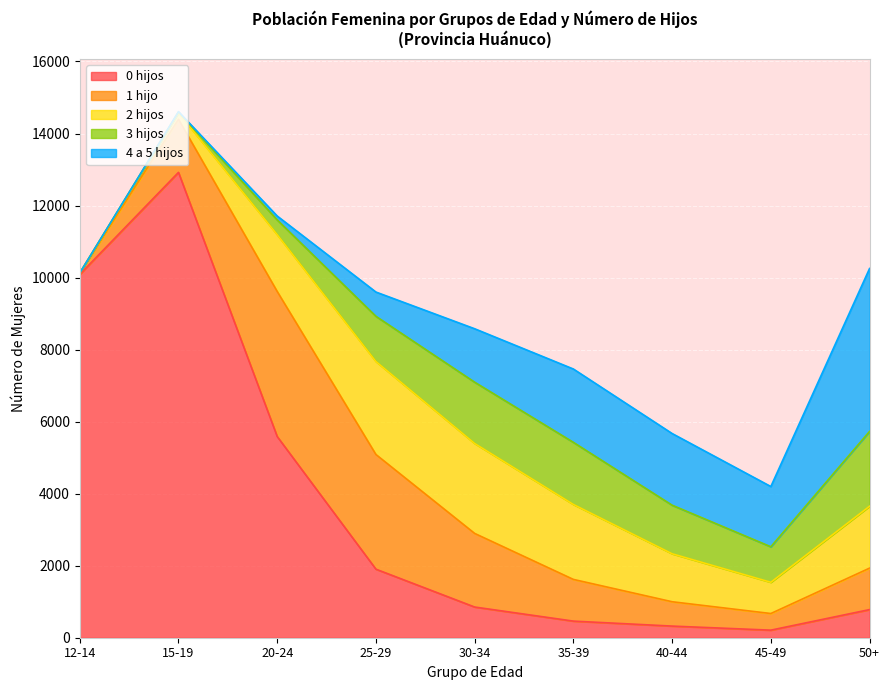

At which label does 2 hijos first exceed 1577?

25-29